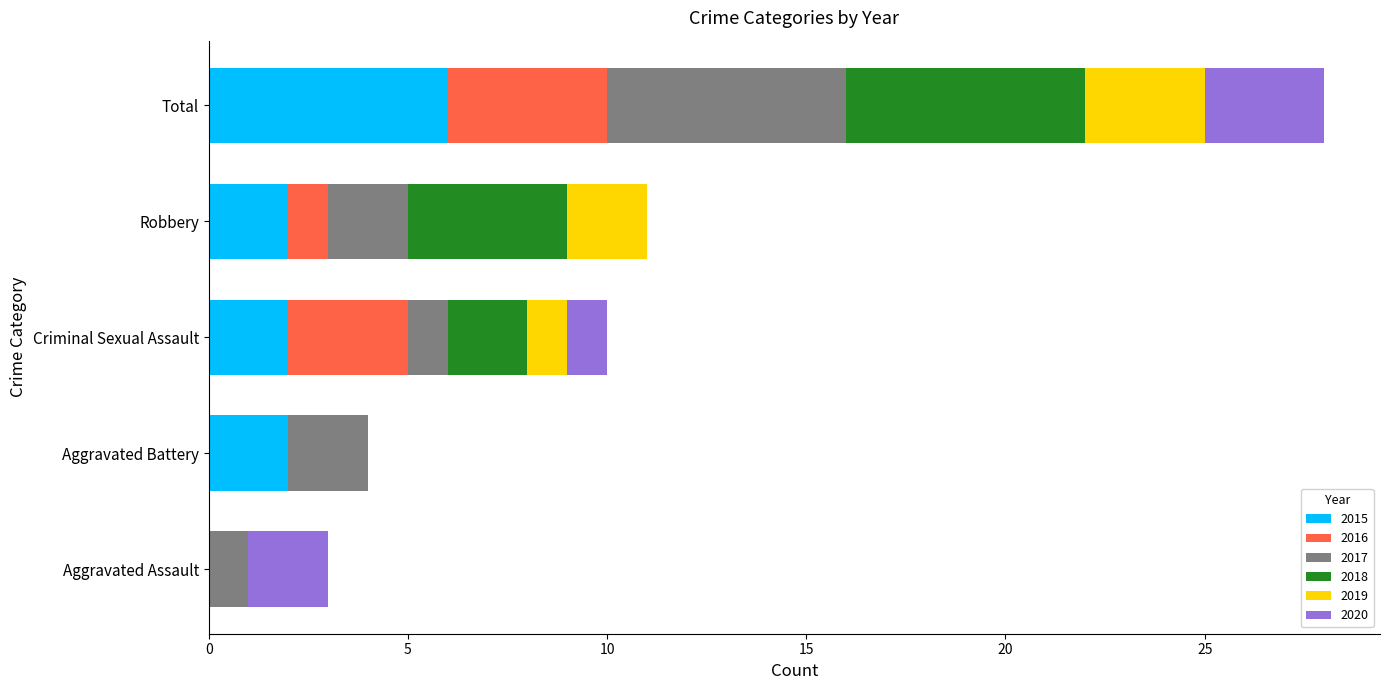

How many series are shown in this chart?

6